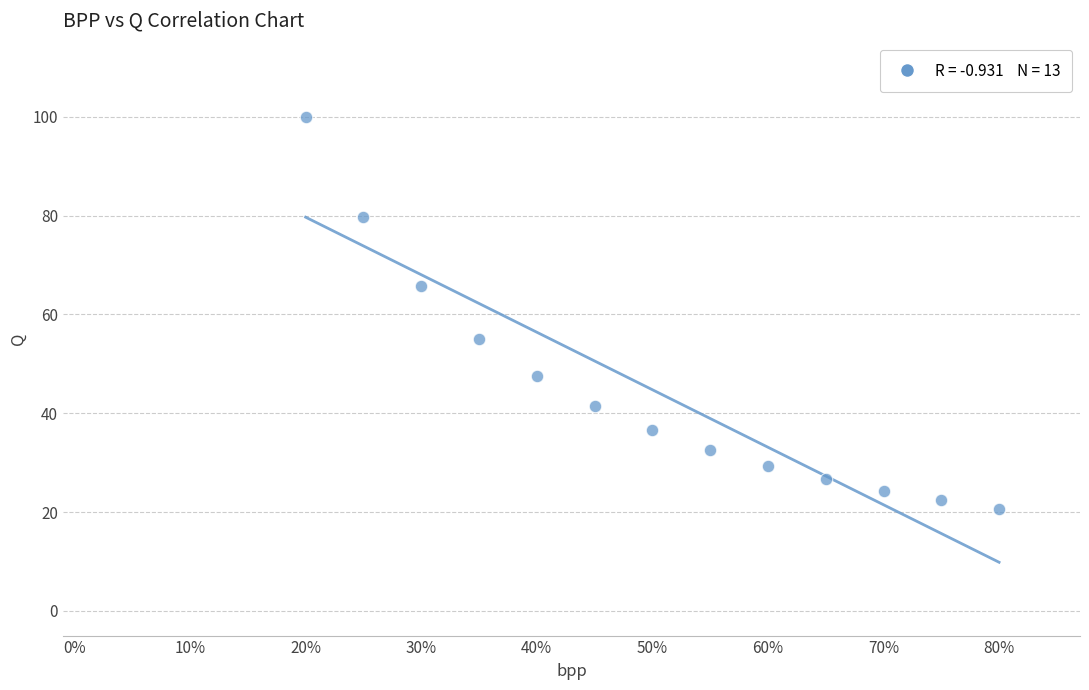

What is the range of X values (max minus min)?

0.6